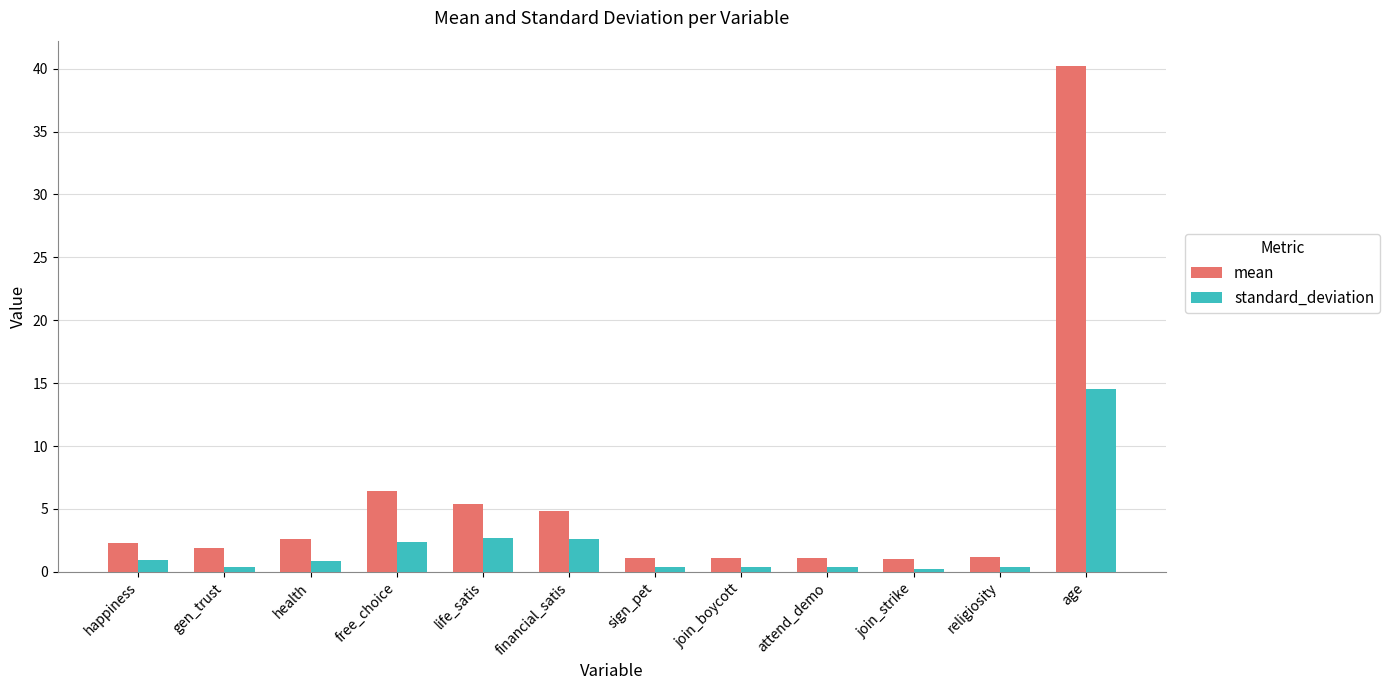

At how many categories does at least one series exceed 8?

1